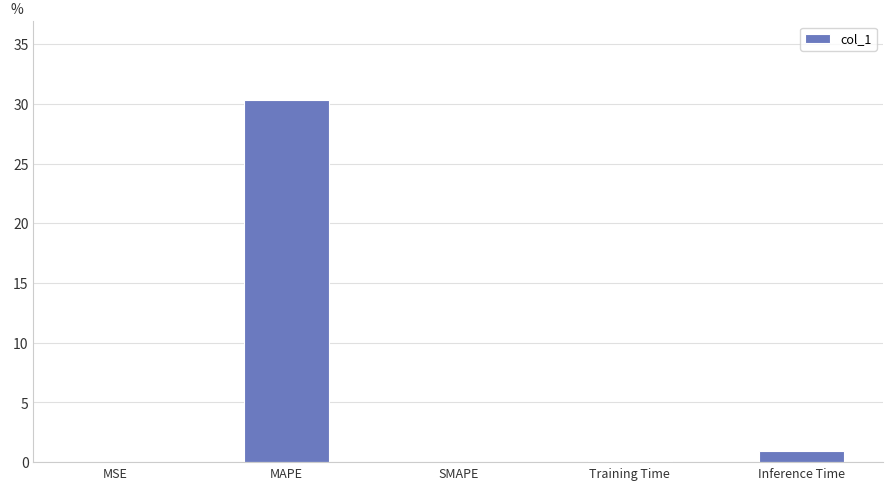

Are the bars horizontal?

No